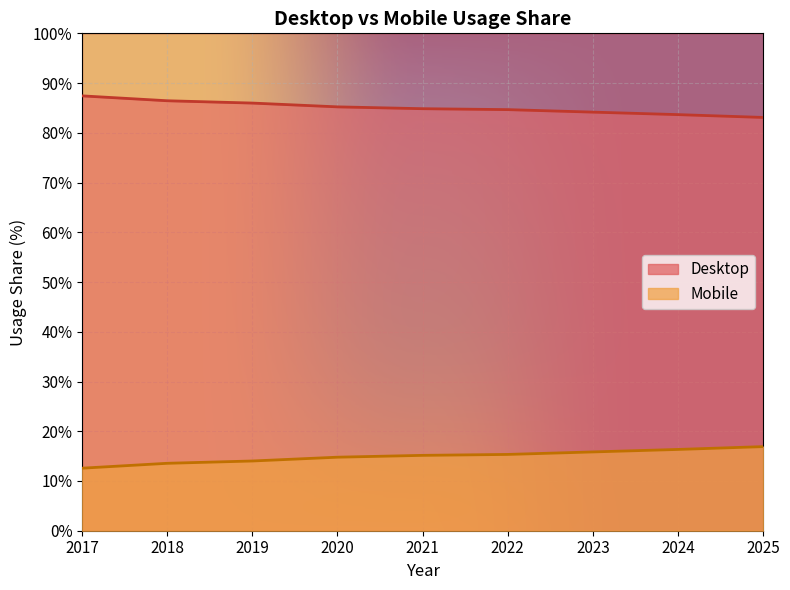

Rank the series by their average value, from highest to lowest.

Desktop, Mobile